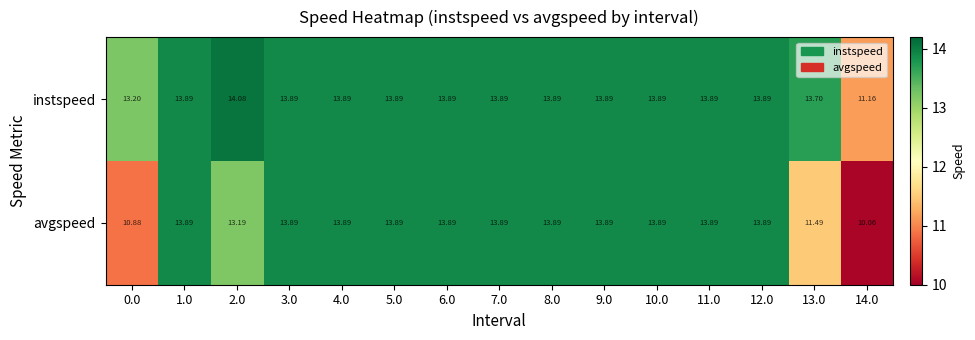

Which series has the largest range (max minus min)?

avgspeed